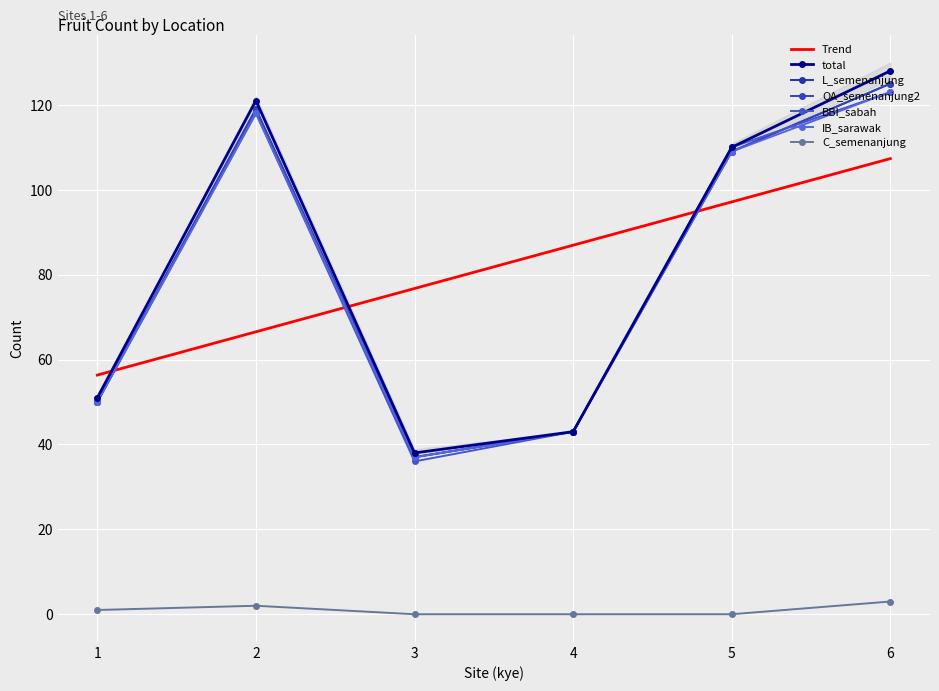

Is this an area chart (filled region under the line)?

No